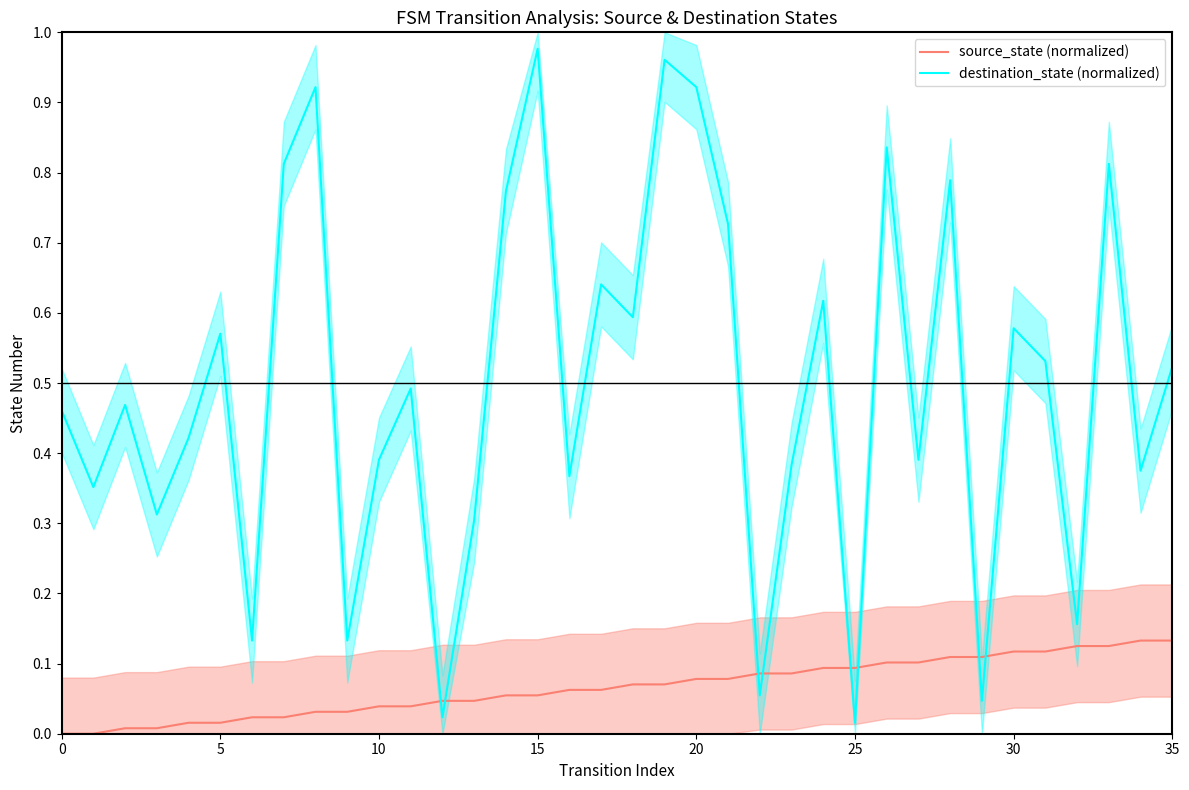

True or false: source_state (normalized) has a value of 0.0 at 15.

False